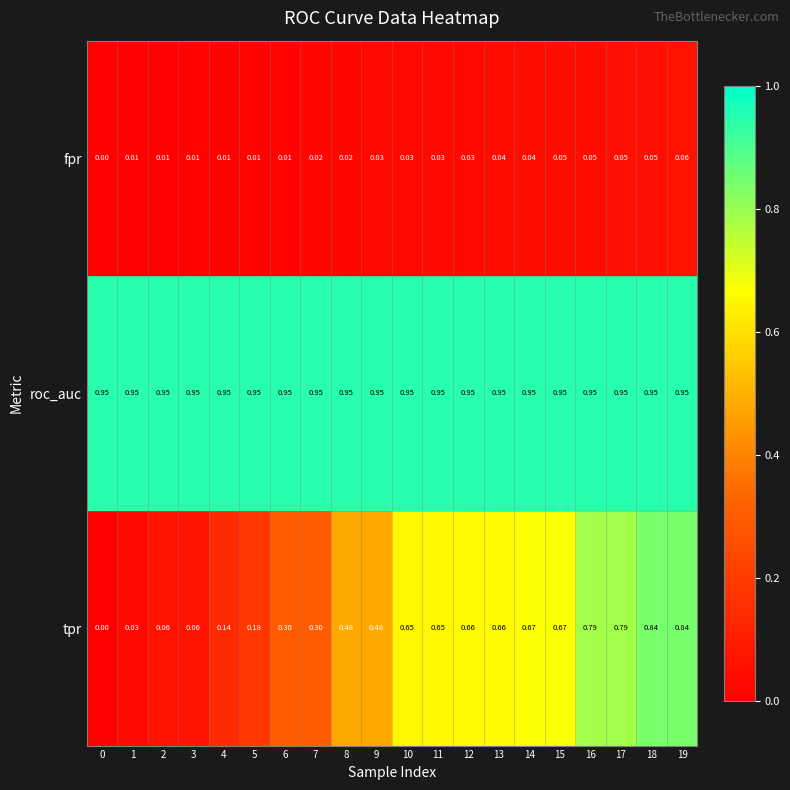

Is the value of roc_auc at 1 greater than the value of fpr at 19?

Yes